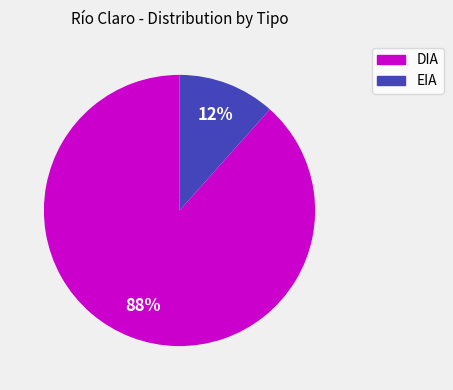

Does EIA represent more than half of the total?

No